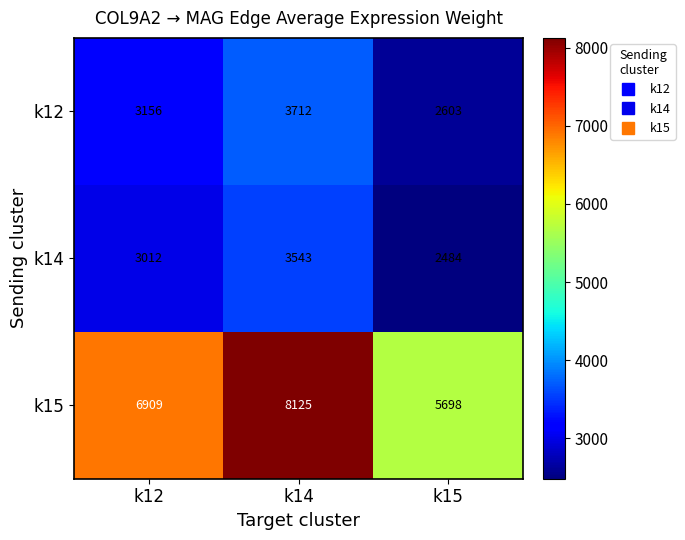

Reading left to right, what are all the values shown in this chart?

k12: 3156	3712	2603
k14: 3012	3543	2484
k15: 6909	8125	5698